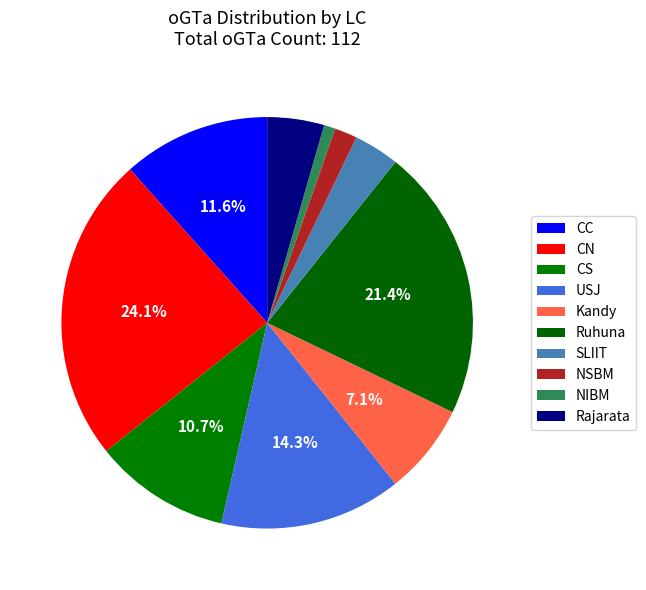

What percentage is the CC slice, to the nearest percent?

12%